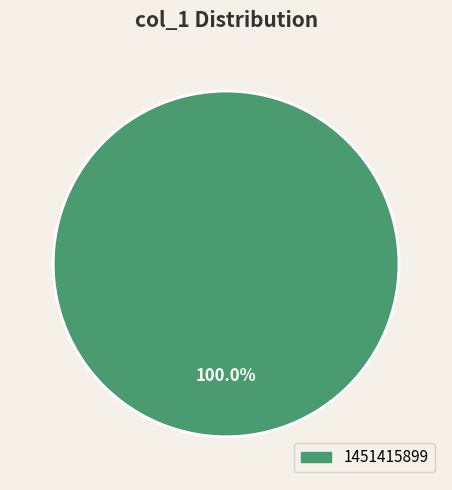

Which slice represents more than half of the pie?

1451415899